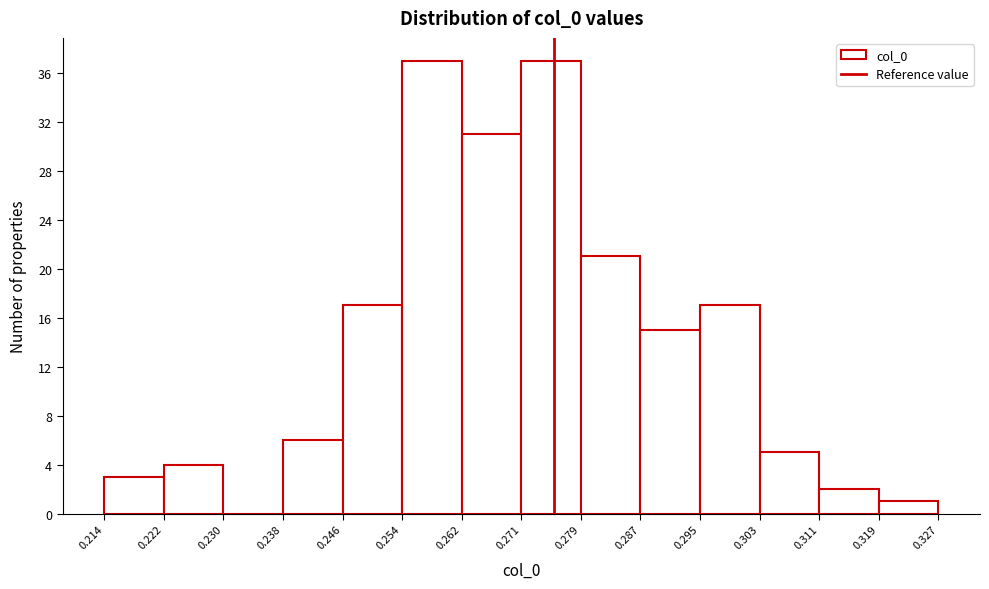

Reading left to right, list every bar in this chart as the range it spans on the x-axis followed by its height. The values are not printed on the chart, so give them approximately, as read against the axis.

0.214 to 0.222: 3
0.222 to 0.230: 4
0.230 to 0.238: 0
0.238 to 0.246: 6
0.246 to 0.254: 17
0.254 to 0.262: 37
0.262 to 0.271: 31
0.271 to 0.279: 37
0.279 to 0.287: 21
0.287 to 0.295: 15
0.295 to 0.303: 17
0.303 to 0.311: 5
0.311 to 0.319: 2
0.319 to 0.327: 1